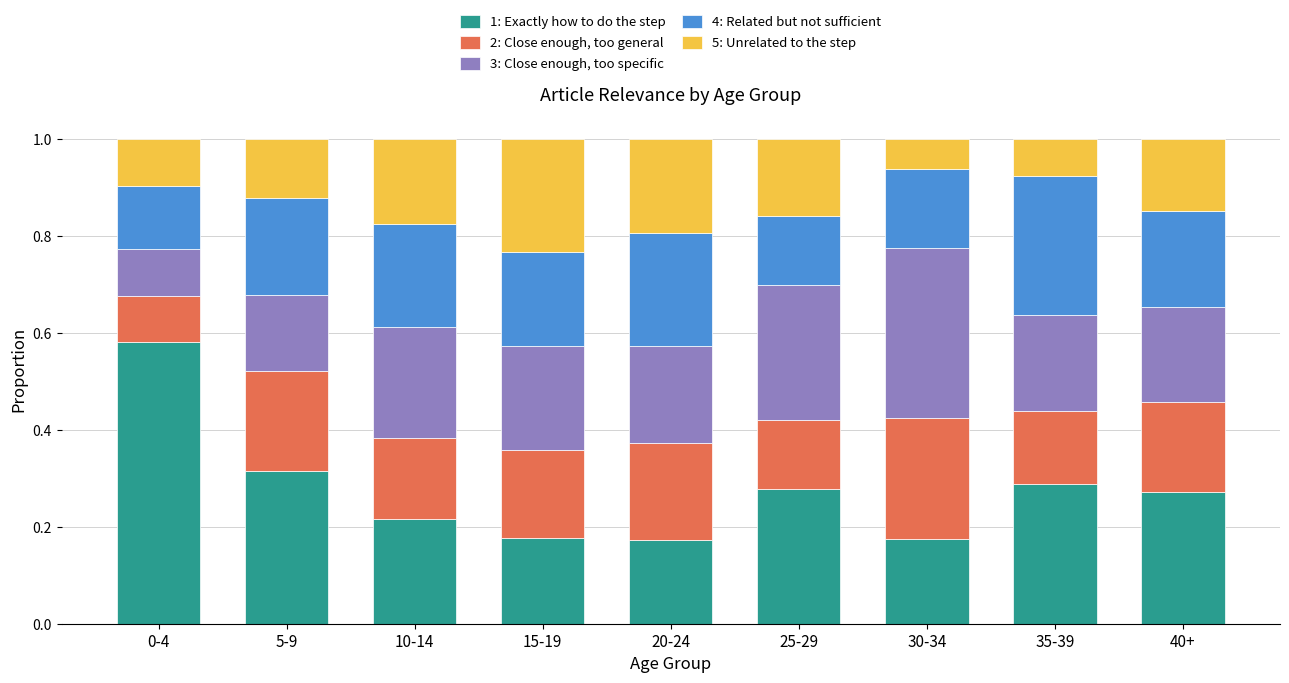

What is the sum of all 1: Exactly how to do the step values?

2.5